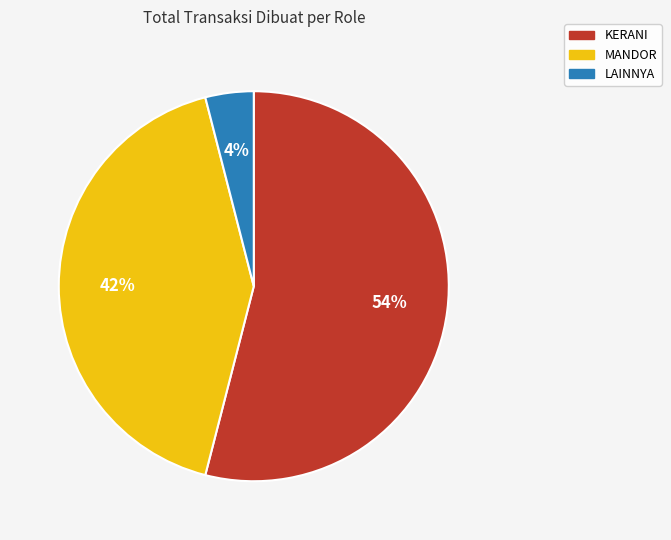

To the nearest percent, what is the difference between the KERANI and LAINNYA slice percentages?

50%